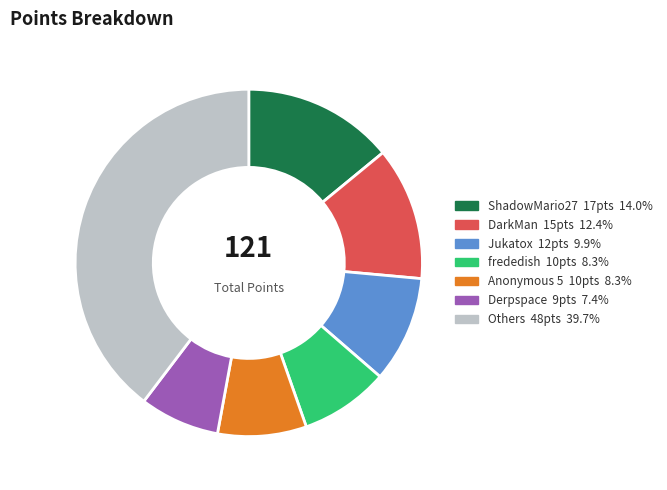

Is there any slice that represents more than half of the pie?

No